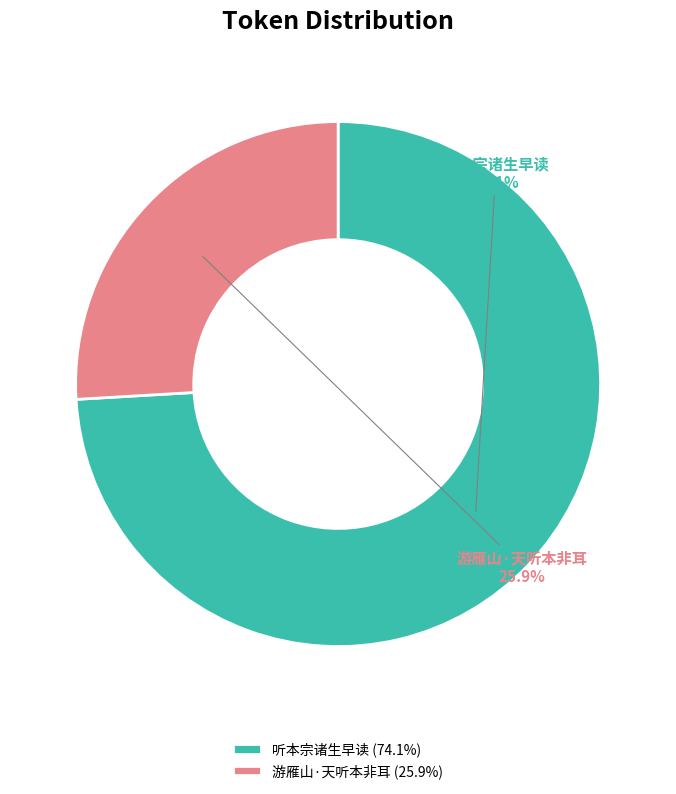

To the nearest percent, what is the combined percentage of 游雁山·天听本非耳 and 听本宗诸生早读?

100%